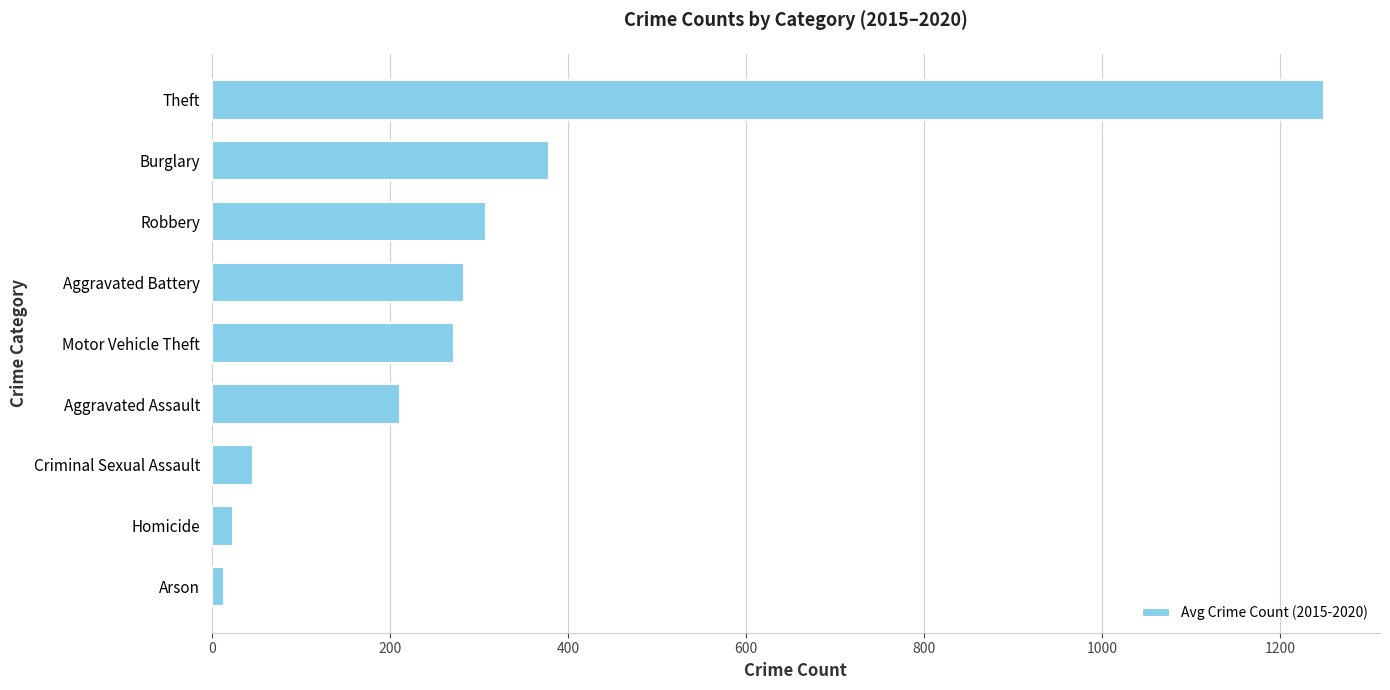

What is the greatest value displayed?

1249.7